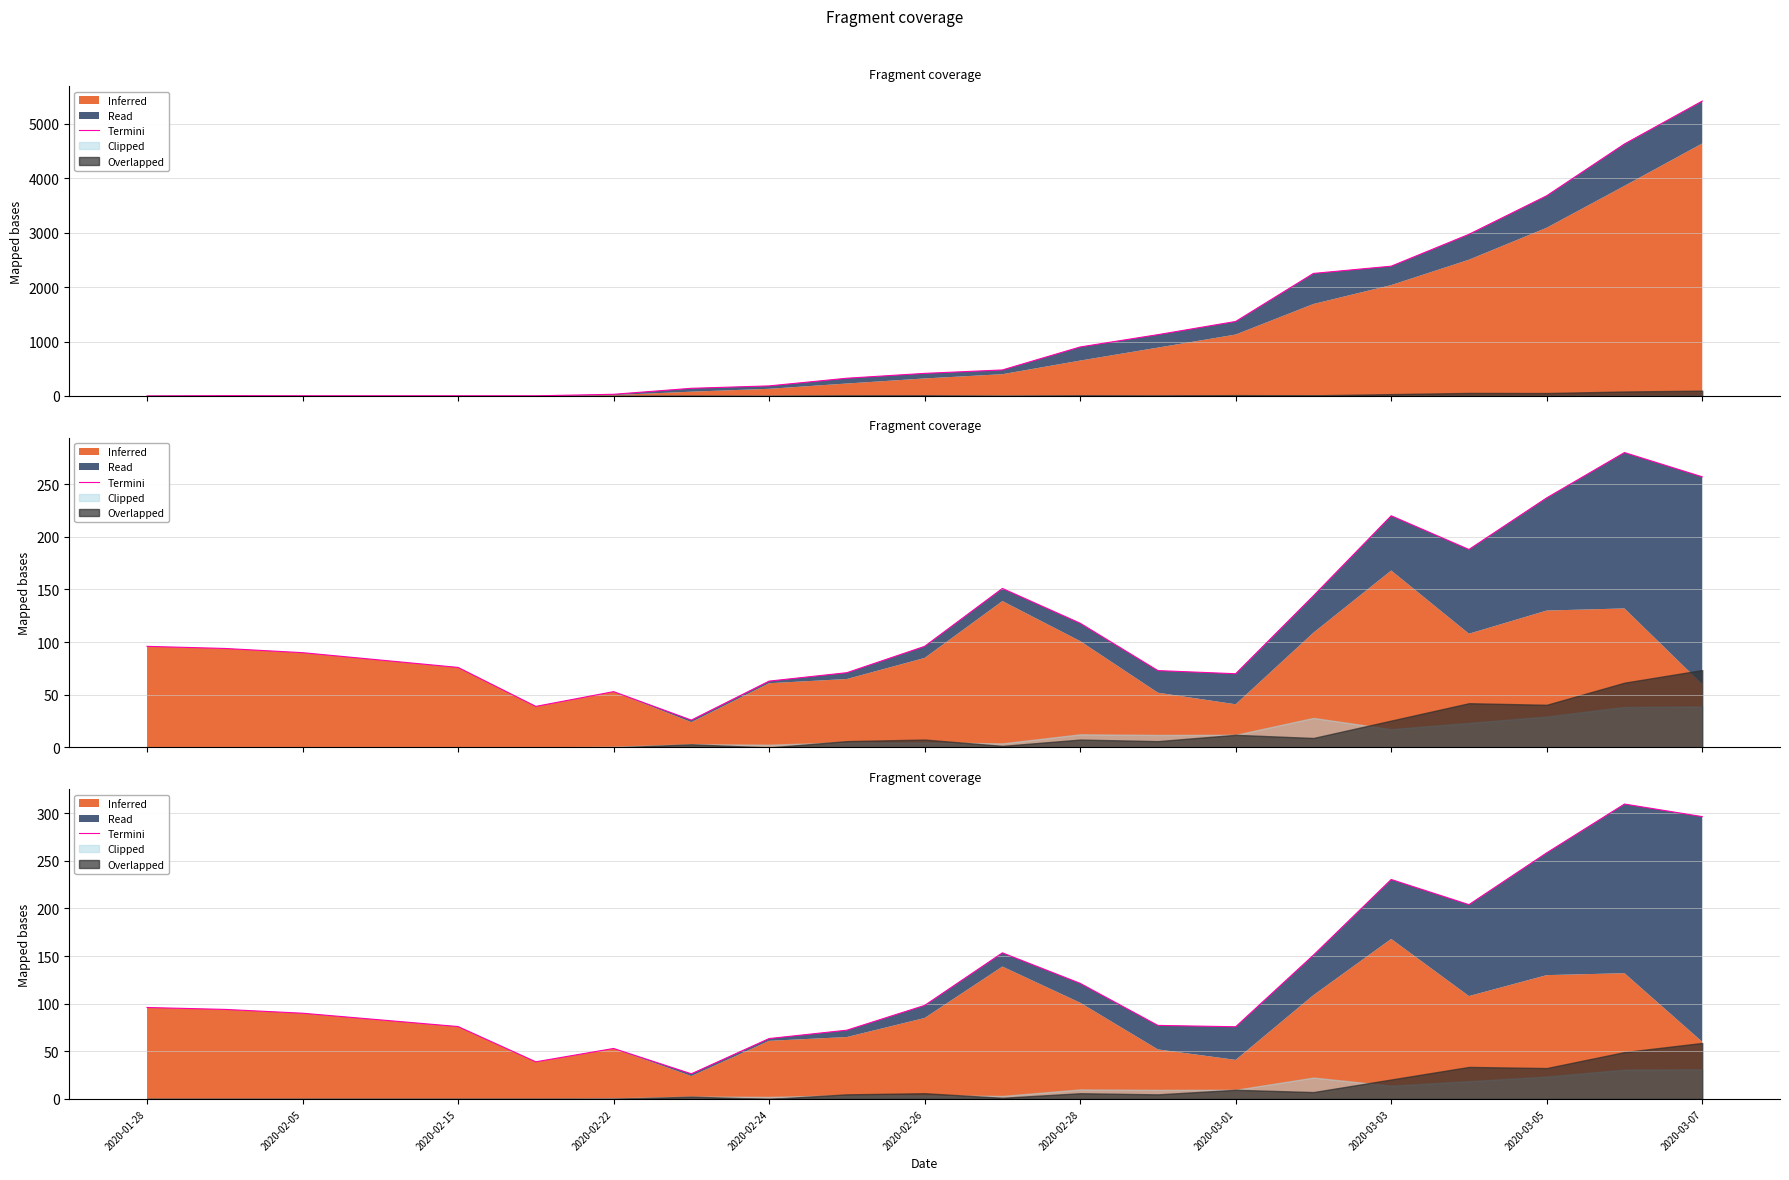

True or false: the data shows 75.8 at 2020-03-01.

True